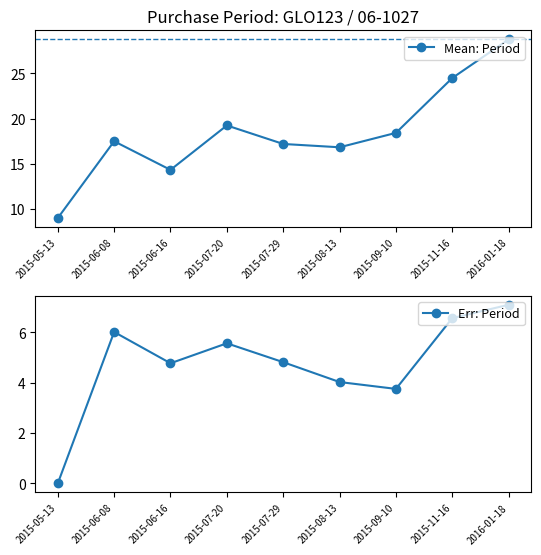

What are all the series names shown in the legend?

Mean: Period, Err: Period